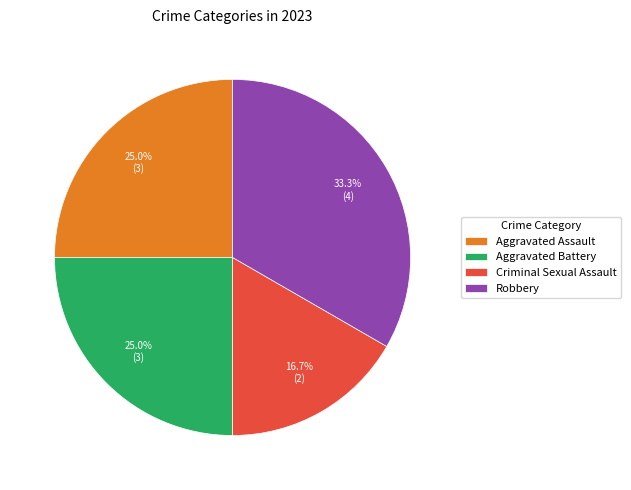

To the nearest percent, what portion does Criminal Sexual Assault represent?

17%